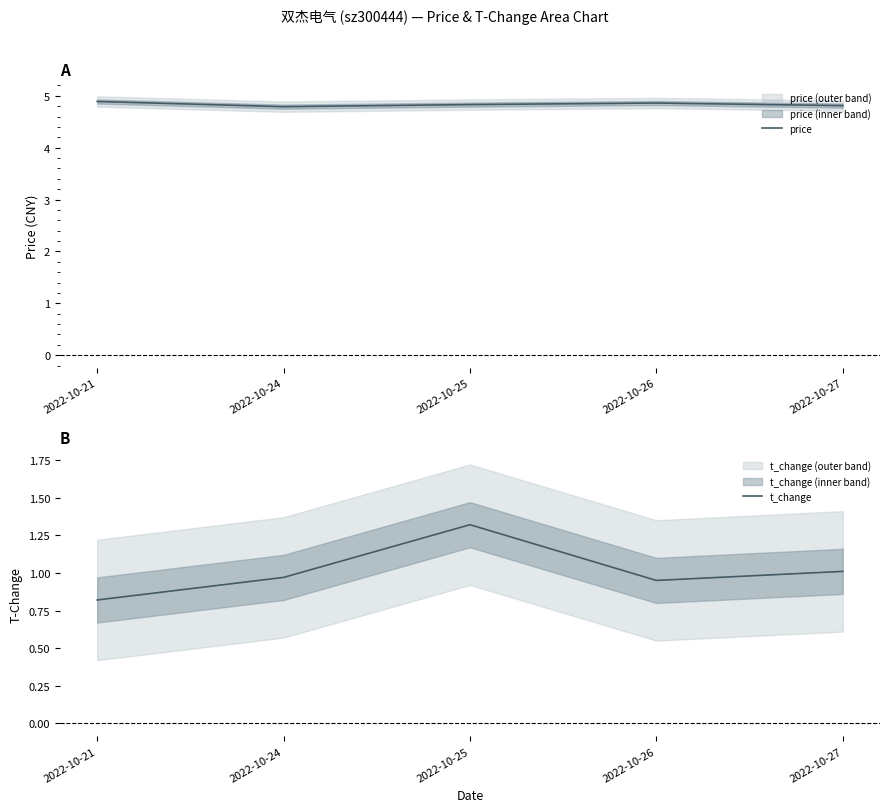

In price, how many points are higher than both neighbors (excluding endpoints)?

1